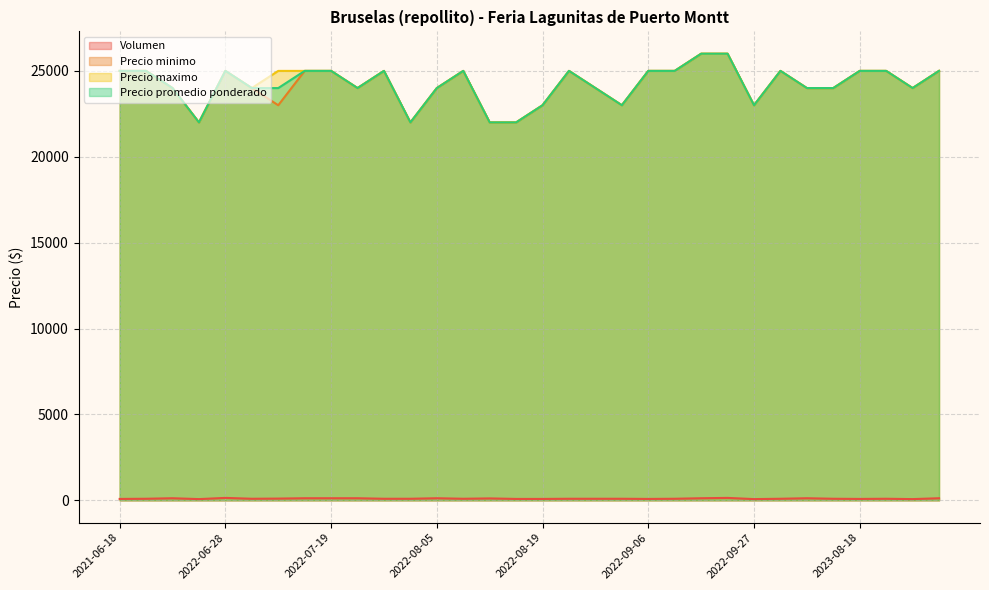

Reading left to right, list all the values displayed in this chart.

Volumen: 2021-06-18=80	2021-07-23=90	2021-07-30=120	2021-08-10=70	2022-06-28=140	2022-07-08=90	2022-07-12=100	2022-07-15=120	2022-07-19=120	2022-07-22=120	2022-07-29=90	2022-08-02=90	2022-08-05=120	2022-08-08=90	2022-08-09=110	2022-08-16=80	2022-08-19=80	2022-08-26=90	2022-08-30=90	2022-09-02=90	2022-09-06=80	2022-09-13=90	2022-09-15=120	2022-09-23=140	2022-09-27=70	2022-10-04=90	2023-08-08=120	2023-08-11=90	2023-08-18=80	2023-08-25=90	2023-08-29=70	2023-09-08=120
Precio minimo: 2021-06-18=25000	2021-07-23=25000	2021-07-30=24000	2021-08-10=22000	2022-06-28=25000	2022-07-08=24000	2022-07-12=23000	2022-07-15=25000	2022-07-19=25000	2022-07-22=24000	2022-07-29=25000	2022-08-02=22000	2022-08-05=24000	2022-08-08=25000	2022-08-09=22000	2022-08-16=22000	2022-08-19=23000	2022-08-26=25000	2022-08-30=24000	2022-09-02=23000	2022-09-06=25000	2022-09-13=25000	2022-09-15=26000	2022-09-23=26000	2022-09-27=23000	2022-10-04=25000	2023-08-08=24000	2023-08-11=24000	2023-08-18=25000	2023-08-25=25000	2023-08-29=24000	2023-09-08=25000
Precio maximo: 2021-06-18=25000	2021-07-23=25000	2021-07-30=24000	2021-08-10=22000	2022-06-28=25000	2022-07-08=24000	2022-07-12=25000	2022-07-15=25000	2022-07-19=25000	2022-07-22=24000	2022-07-29=25000	2022-08-02=22000	2022-08-05=24000	2022-08-08=25000	2022-08-09=22000	2022-08-16=22000	2022-08-19=23000	2022-08-26=25000	2022-08-30=24000	2022-09-02=23000	2022-09-06=25000	2022-09-13=25000	2022-09-15=26000	2022-09-23=26000	2022-09-27=23000	2022-10-04=25000	2023-08-08=24000	2023-08-11=24000	2023-08-18=25000	2023-08-25=25000	2023-08-29=24000	2023-09-08=25000
Precio promedio ponderado: 2021-06-18=25000	2021-07-23=25000	2021-07-30=24000	2021-08-10=22000	2022-06-28=25000	2022-07-08=24000	2022-07-12=24000	2022-07-15=25000	2022-07-19=25000	2022-07-22=24000	2022-07-29=25000	2022-08-02=22000	2022-08-05=24000	2022-08-08=25000	2022-08-09=22000	2022-08-16=22000	2022-08-19=23000	2022-08-26=25000	2022-08-30=24000	2022-09-02=23000	2022-09-06=25000	2022-09-13=25000	2022-09-15=26000	2022-09-23=26000	2022-09-27=23000	2022-10-04=25000	2023-08-08=24000	2023-08-11=24000	2023-08-18=25000	2023-08-25=25000	2023-08-29=24000	2023-09-08=25000